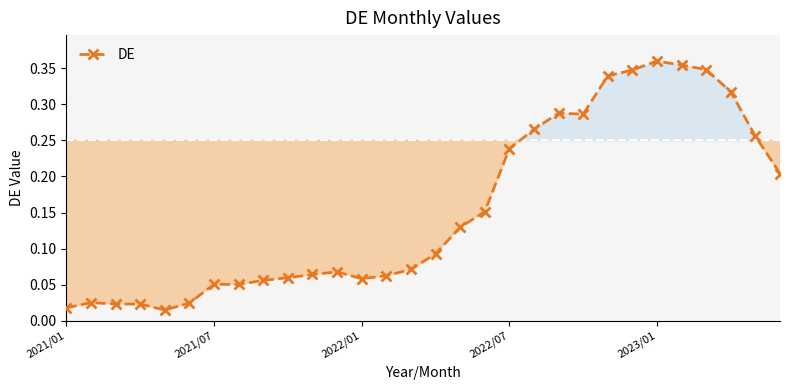

What is the sum of all values?

4.6